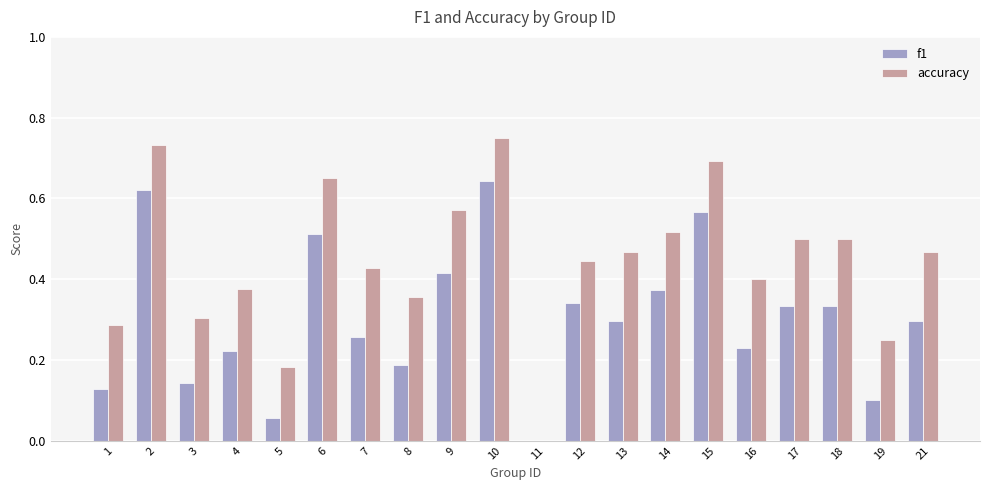

The accuracy series shows 0.5 at 21. True or false?

True